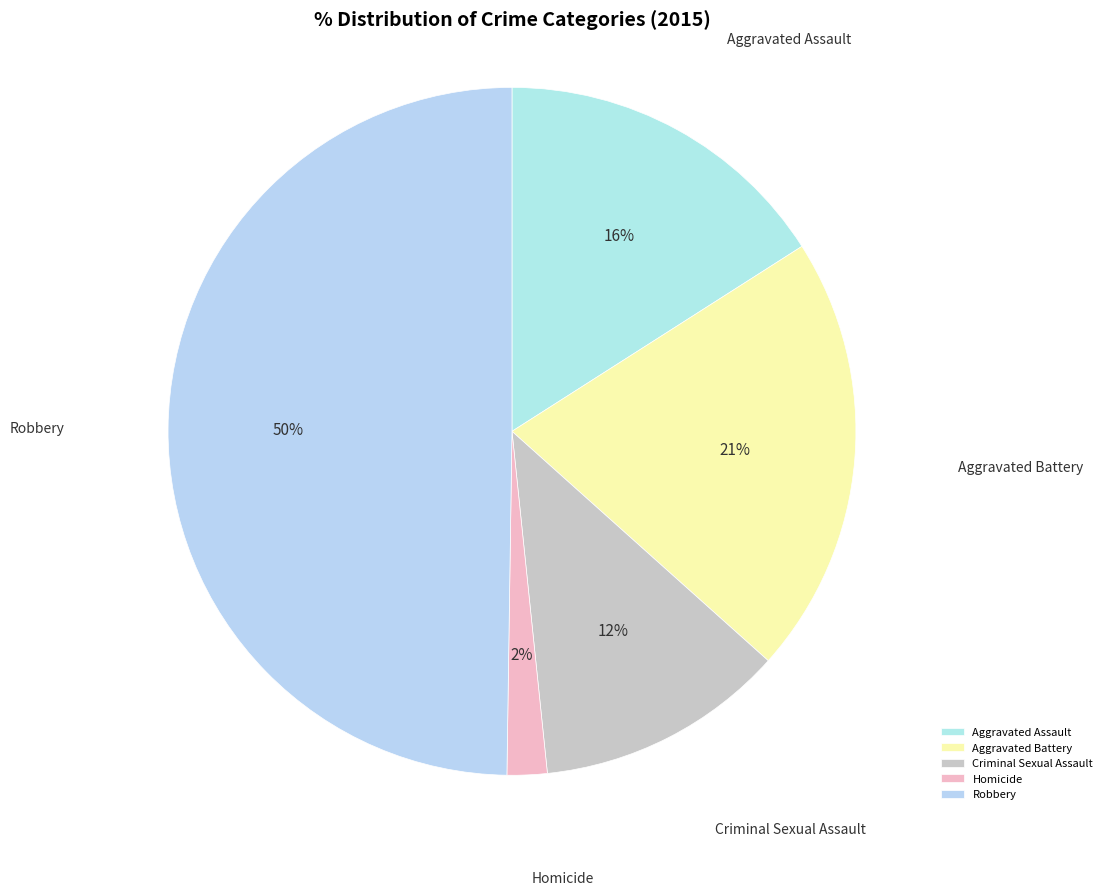

Rank the categories by value from highest to lowest.

Robbery, Aggravated Battery, Aggravated Assault, Criminal Sexual Assault, Homicide